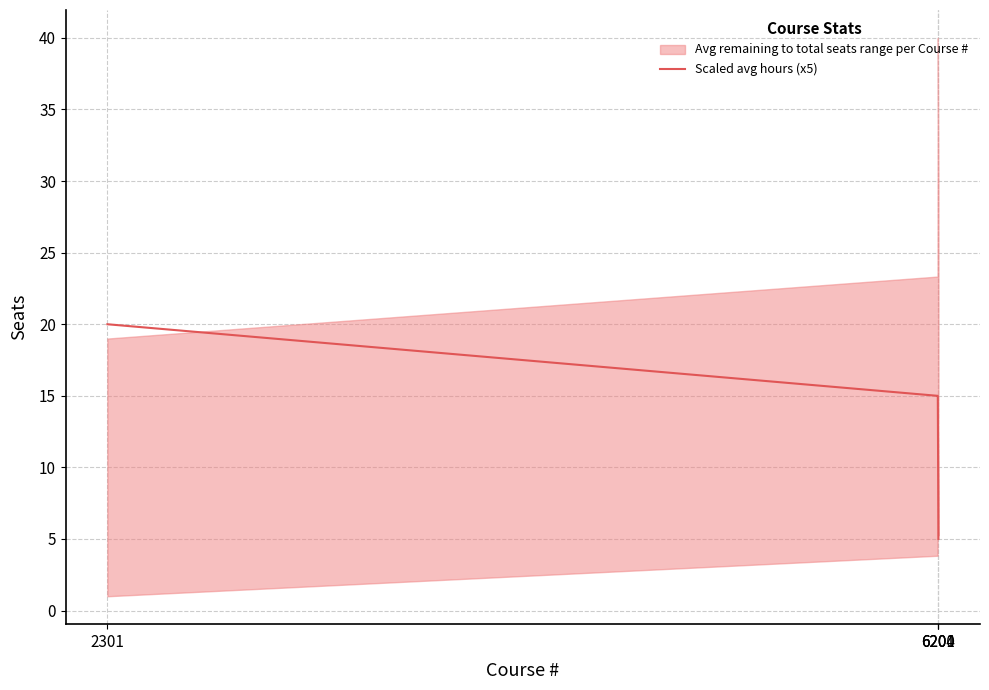

How many data points are less than 15?

1